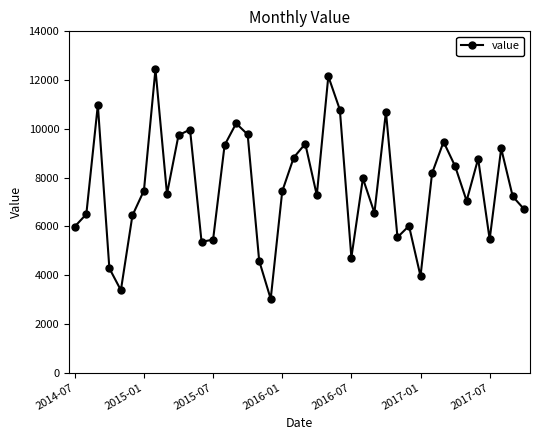

How many distinct data groups are displayed?

1